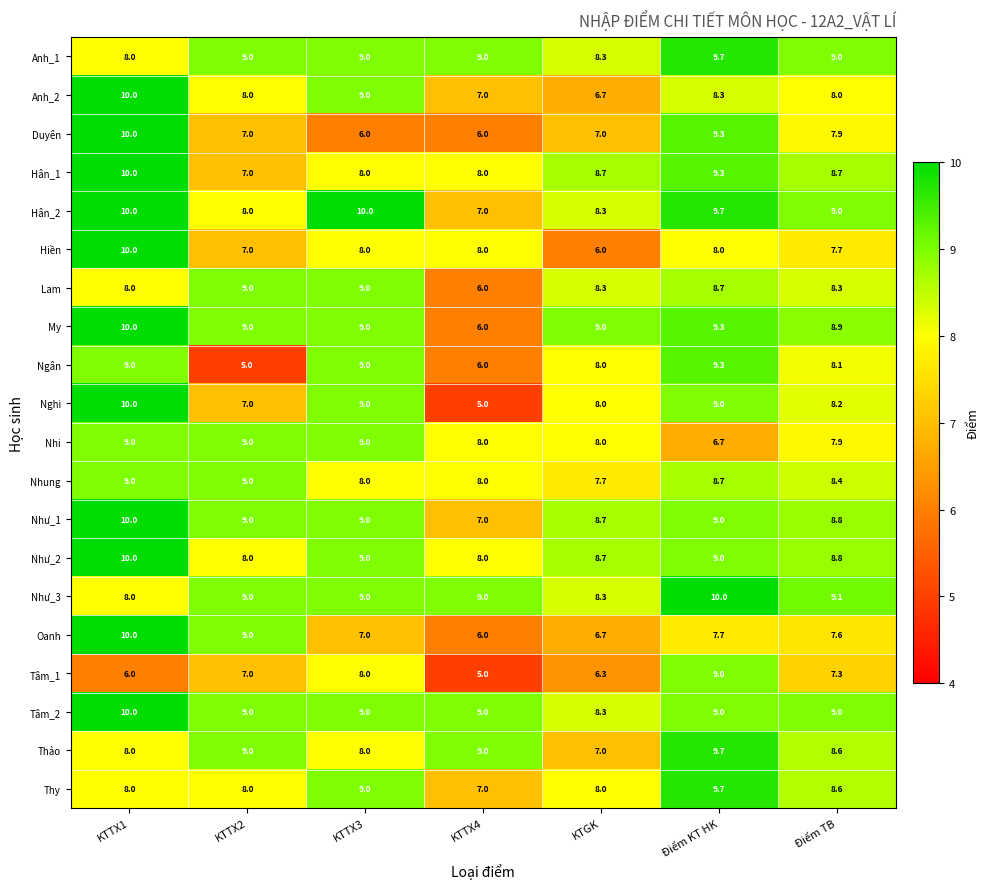

Count the Hân_1 values in the range 8 to 9.

4